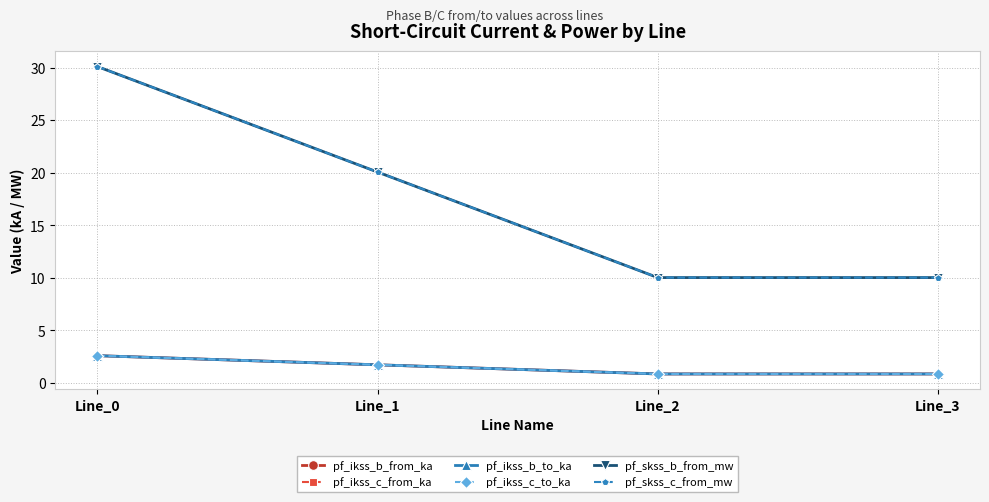

What is the spread (max minus min) of values at Line_0?

27.5